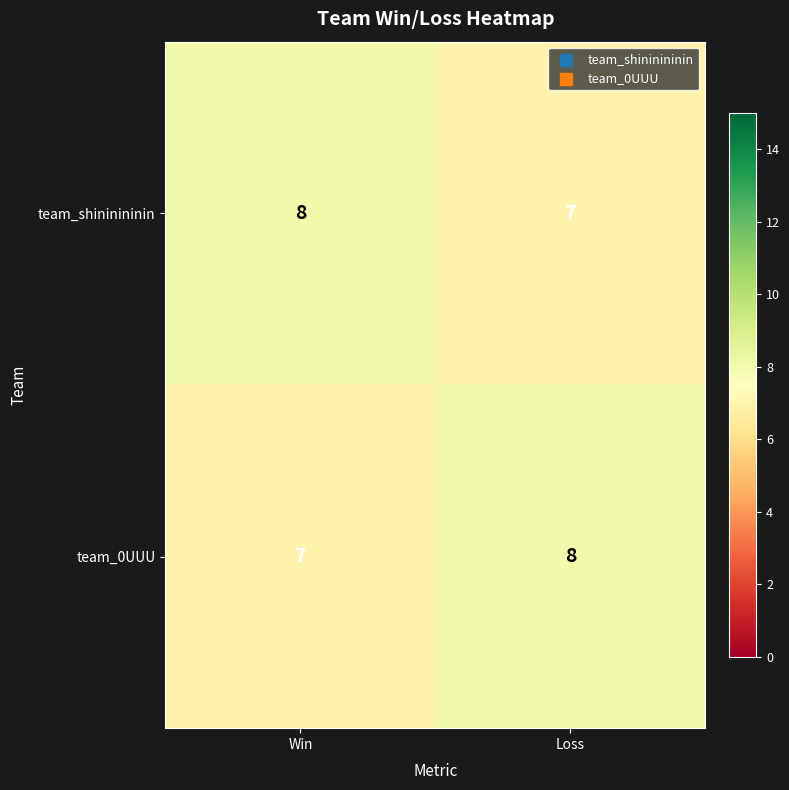

True or false: team_0UUU has a value of 7 at Win.

True